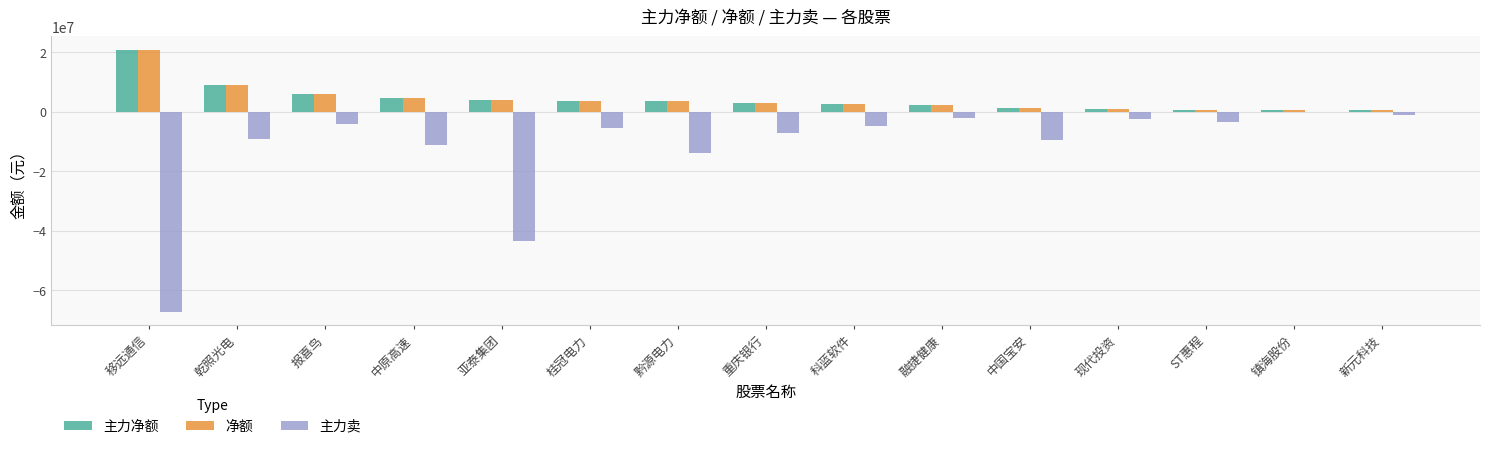

What is the sum of the 主力卖 values at 重庆银行 and 移远通信?

-74370404